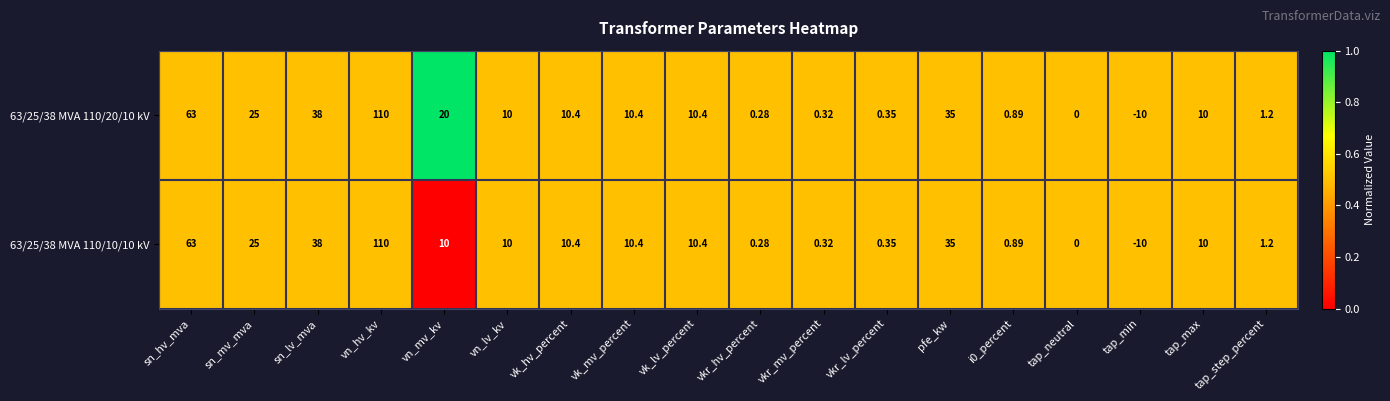

At which label does 63/25/38 MVA 110/10/10 kV first exceed 10?

sn_hv_mva